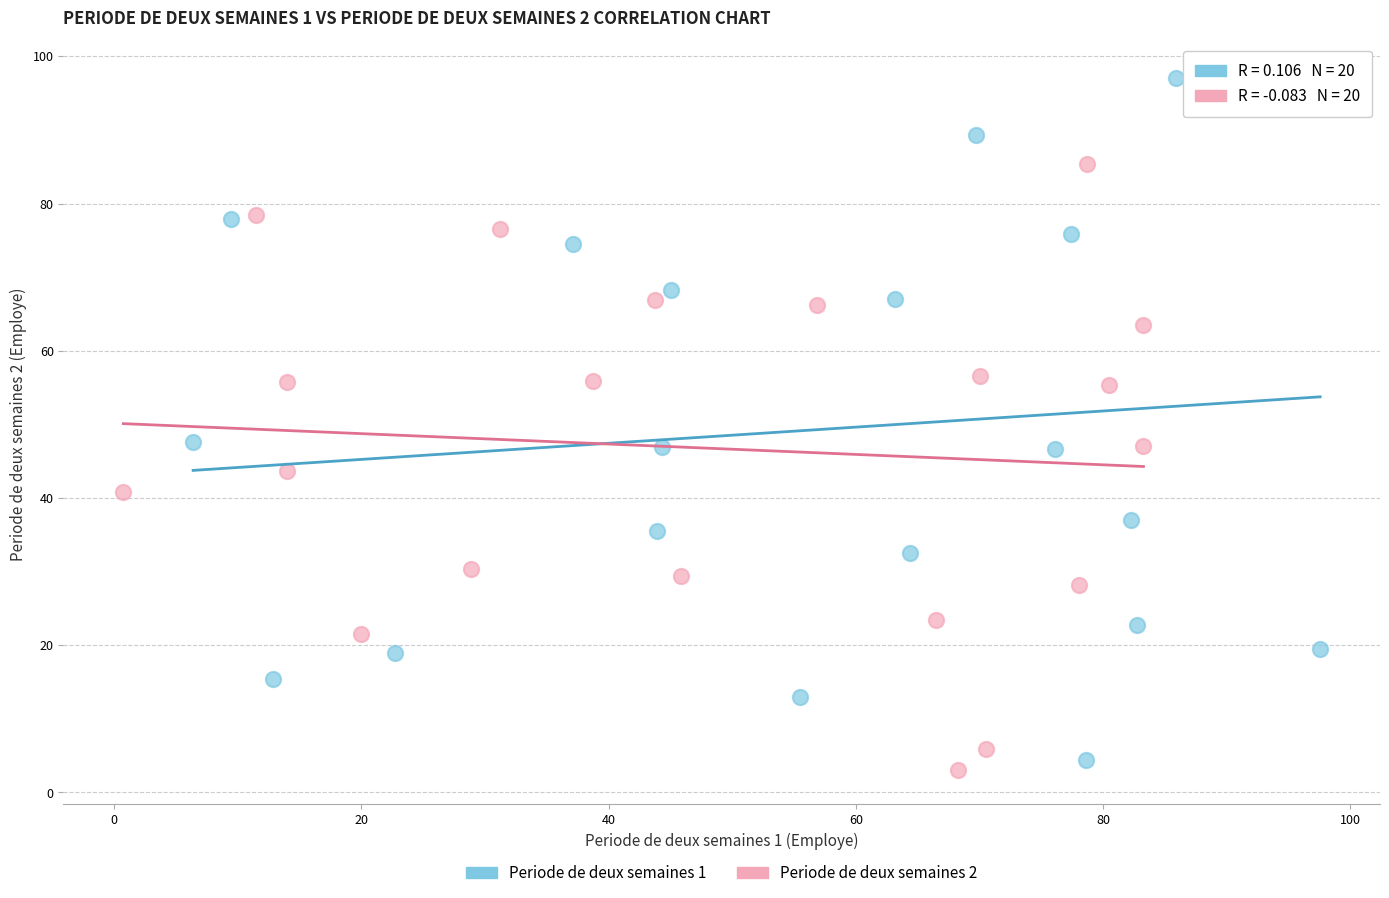

Which series has the widest spread of Y values?

Periode de deux semaines 1